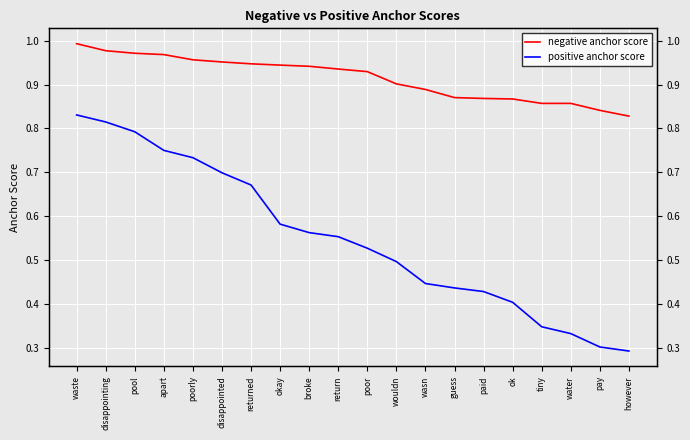

What are all the series names shown in the legend?

negative anchor score, positive anchor score